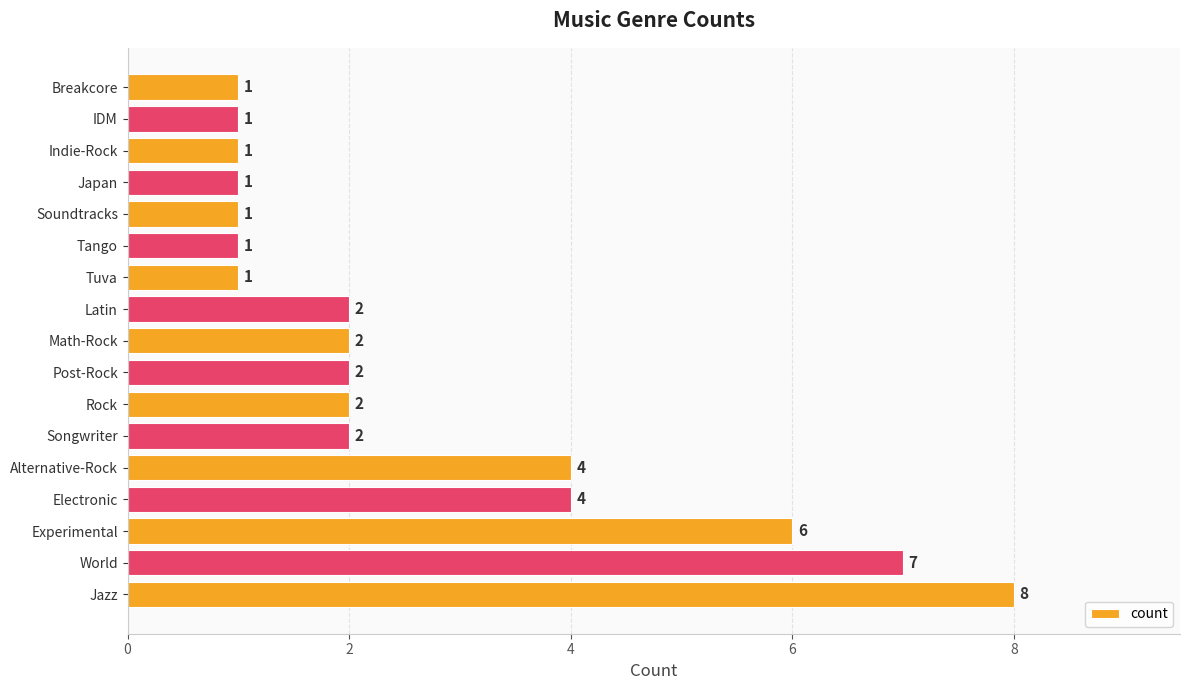

Approximately how many times larger is the value at Alternative-Rock compared to Tango?

4.0